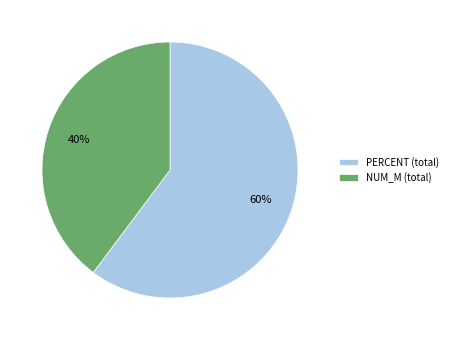

Approximately how many times larger is the value at PERCENT (total) compared to NUM_M (total)?

1.5